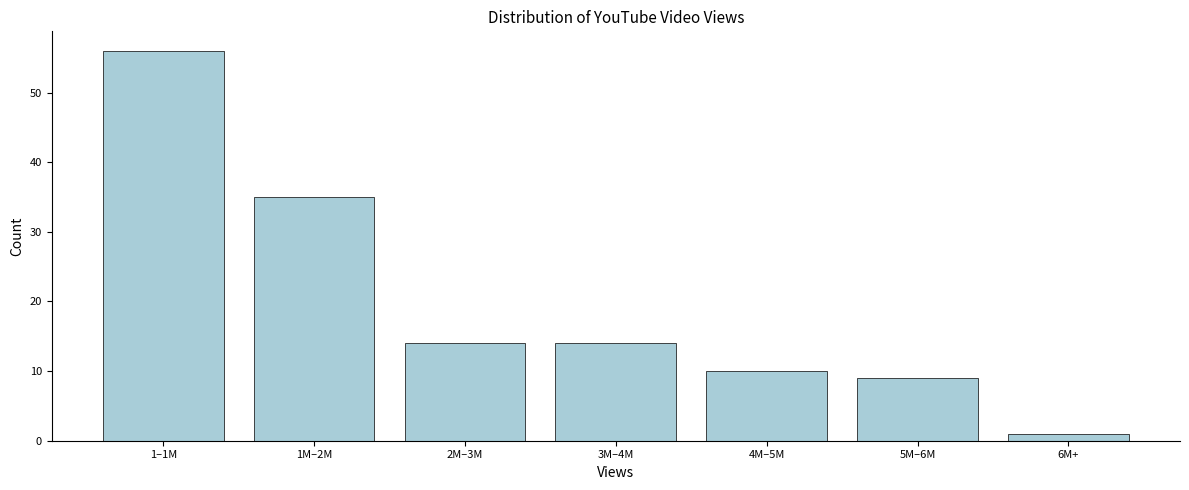

Reading left to right, transcribe all the data shown in this chart.

56	35	14	14	10	9	1